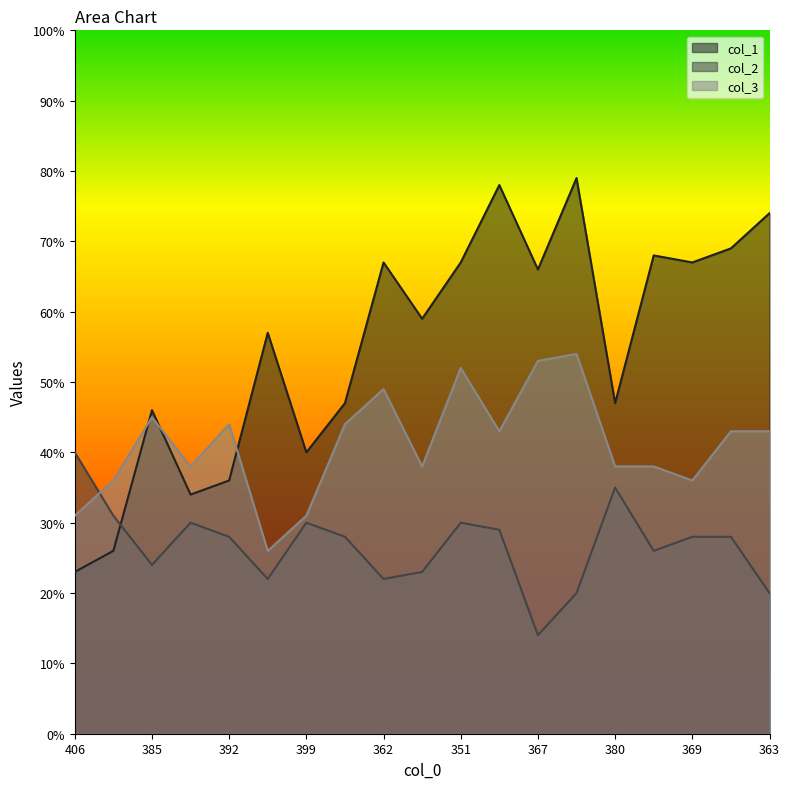

Which has a higher value, 392 or 381?

381